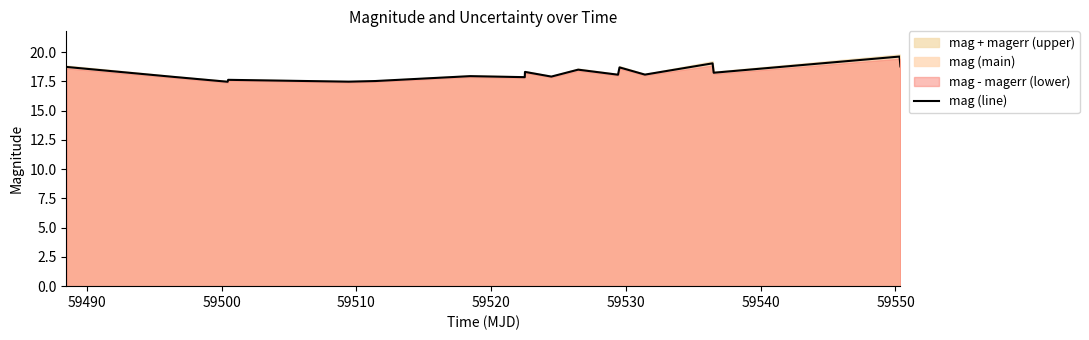

How many interior local valleys (lower than both neighbors) does the data have?

7